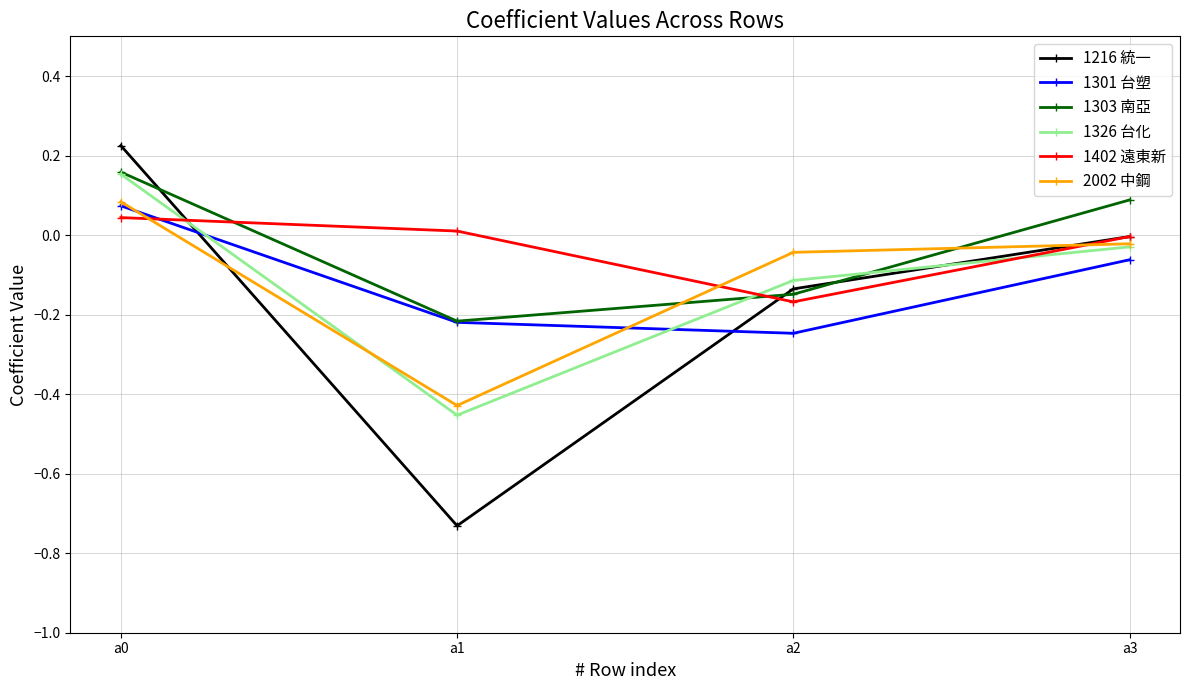

At which category does the chart reach its minimum across all series?

a1